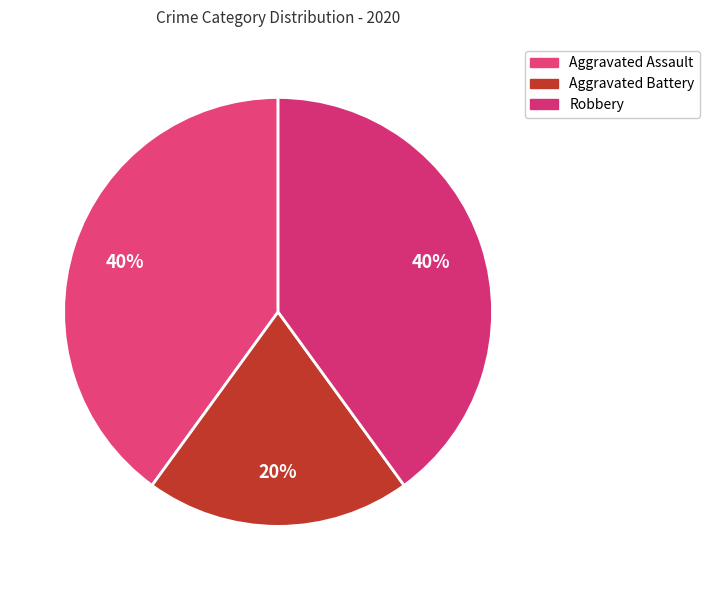

Which slice is the largest?

Aggravated Assault